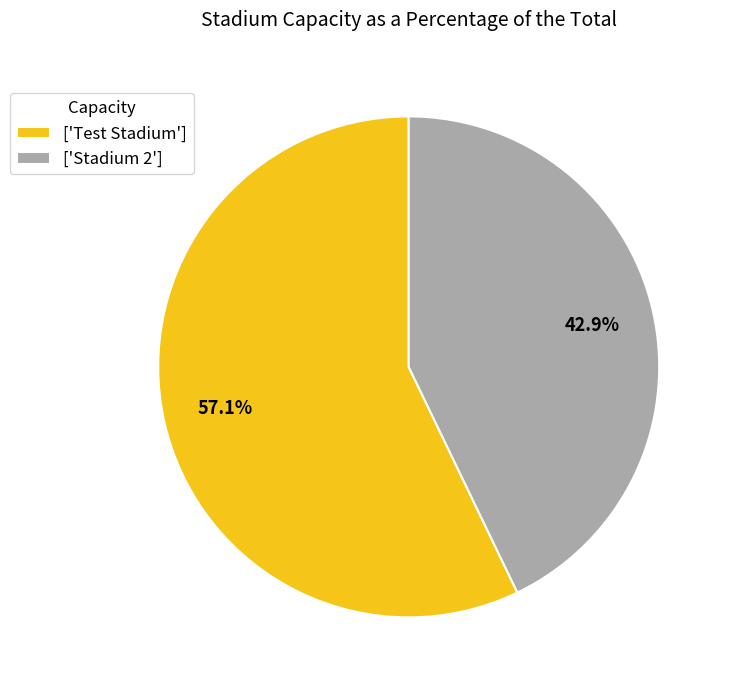

Between ['Test Stadium'] and ['Stadium 2'], which is larger?

['Test Stadium']